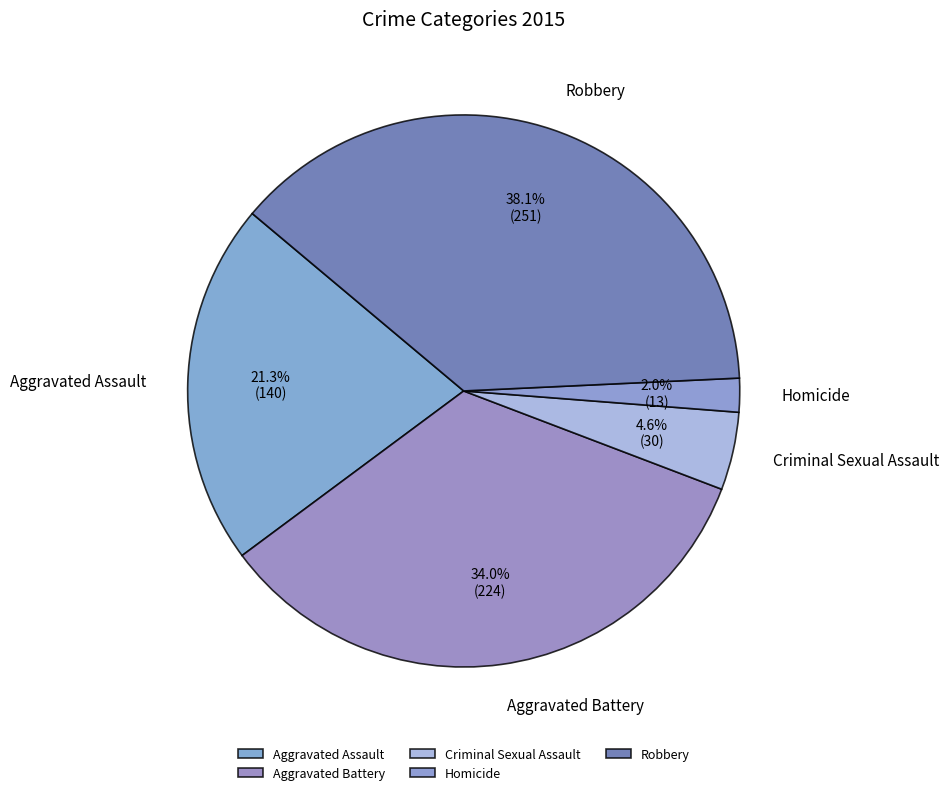

Which has a higher value, Criminal Sexual Assault or Aggravated Battery?

Aggravated Battery